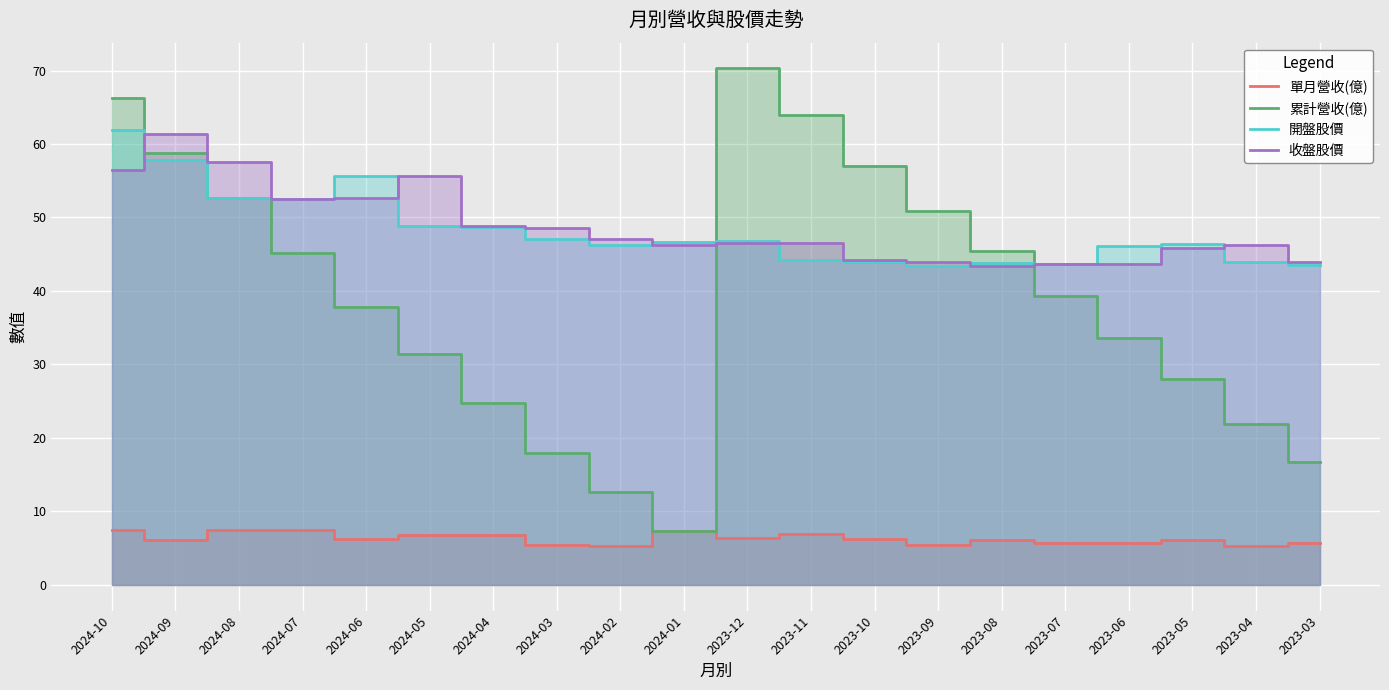

At which category does 開盤股價 reach its first local peak?

2024-06